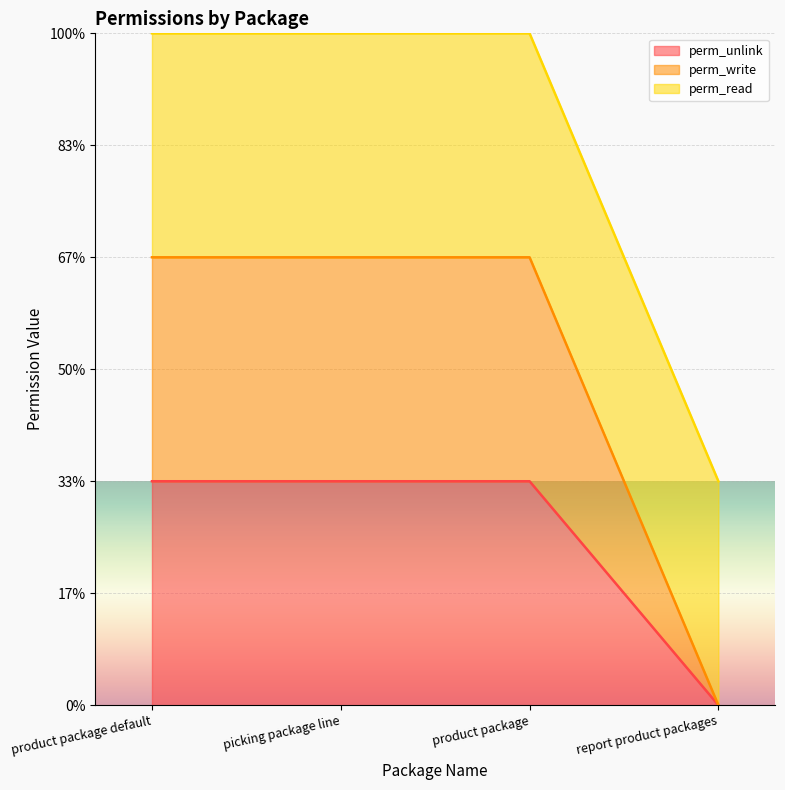

True or false: perm_write has more than 2 points higher than both neighbors.

False